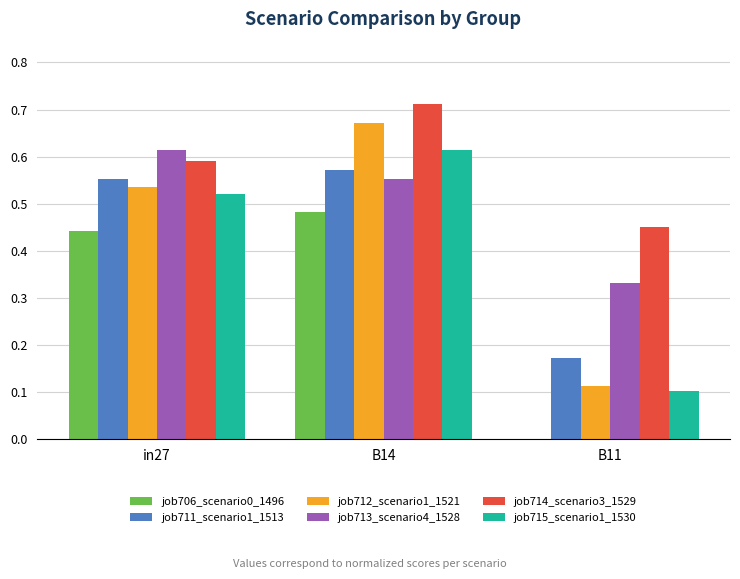

Is it true that job706_scenario0_1496 equals 0.3 at B14?

False